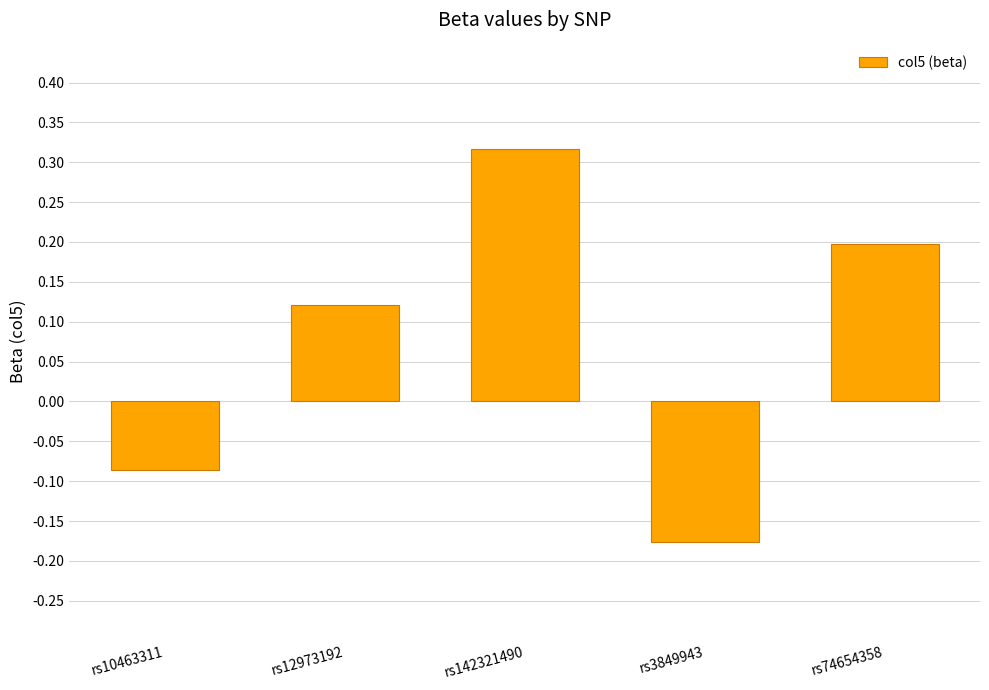

Rank the categories by value from highest to lowest.

rs142321490, rs74654358, rs12973192, rs10463311, rs3849943